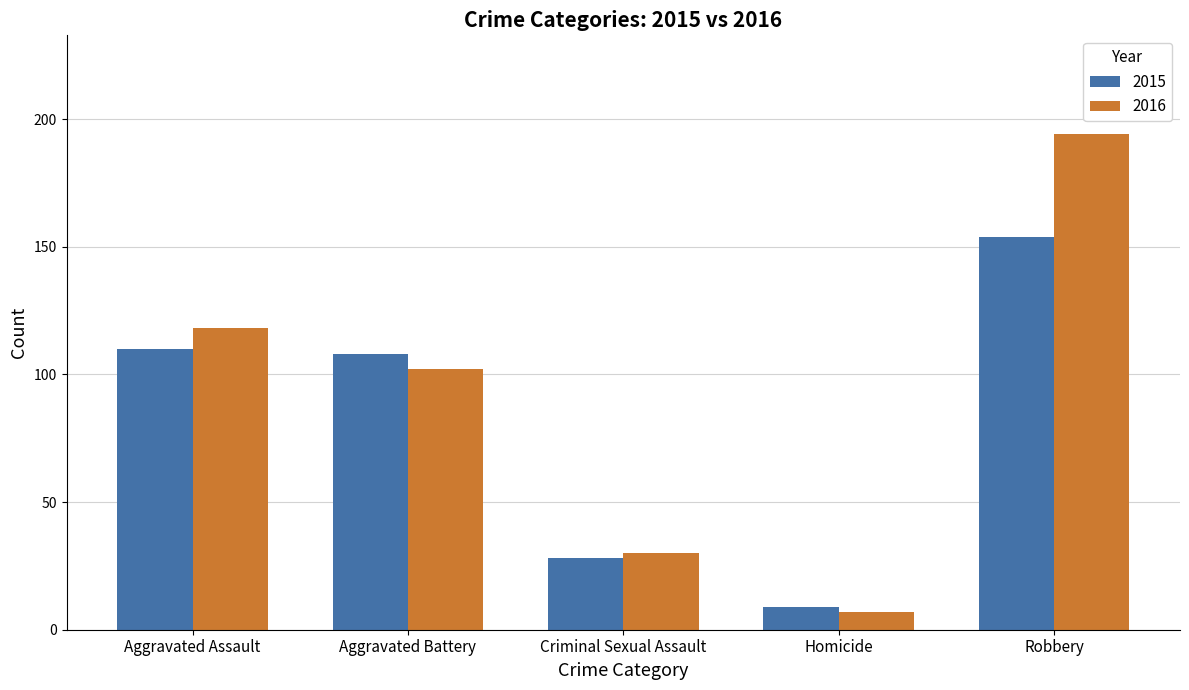

Does the chart contain stacked bars?

No